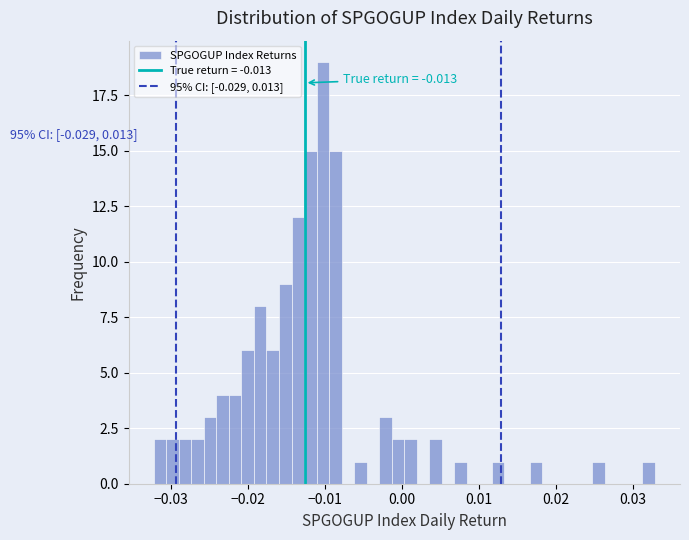

Around what value on the x-axis is the tallest bar? Give the approximate position of its centre, as read against the axis.

-0.010